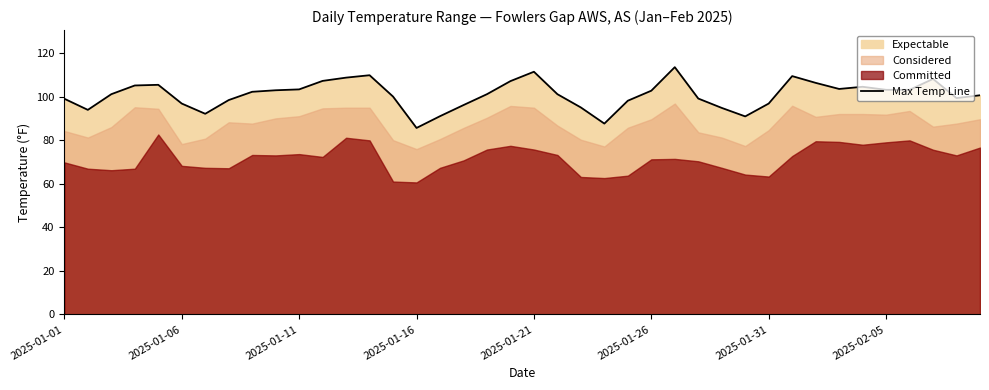

True or false: Max Temp Line has a value of 85.6 at 2025-01-16.

True